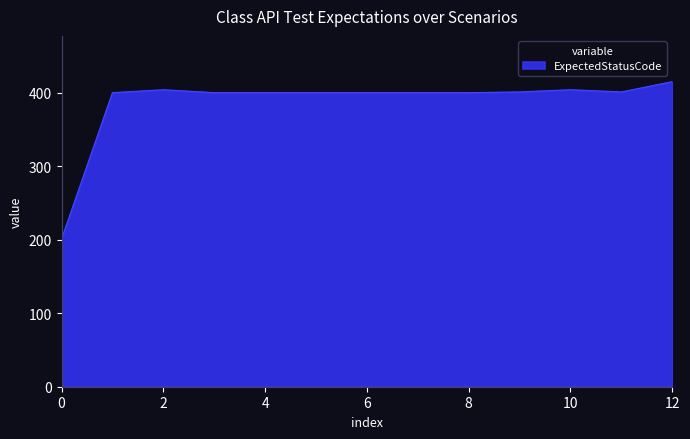

What is the greatest value displayed?

415